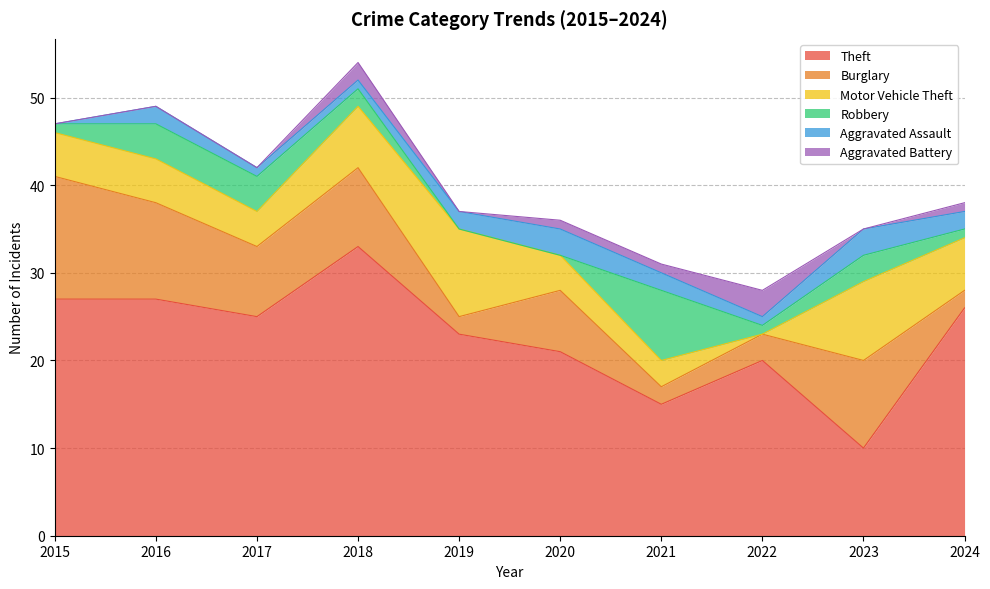

The value of Motor Vehicle Theft at 2020 is 4. True or false?

True